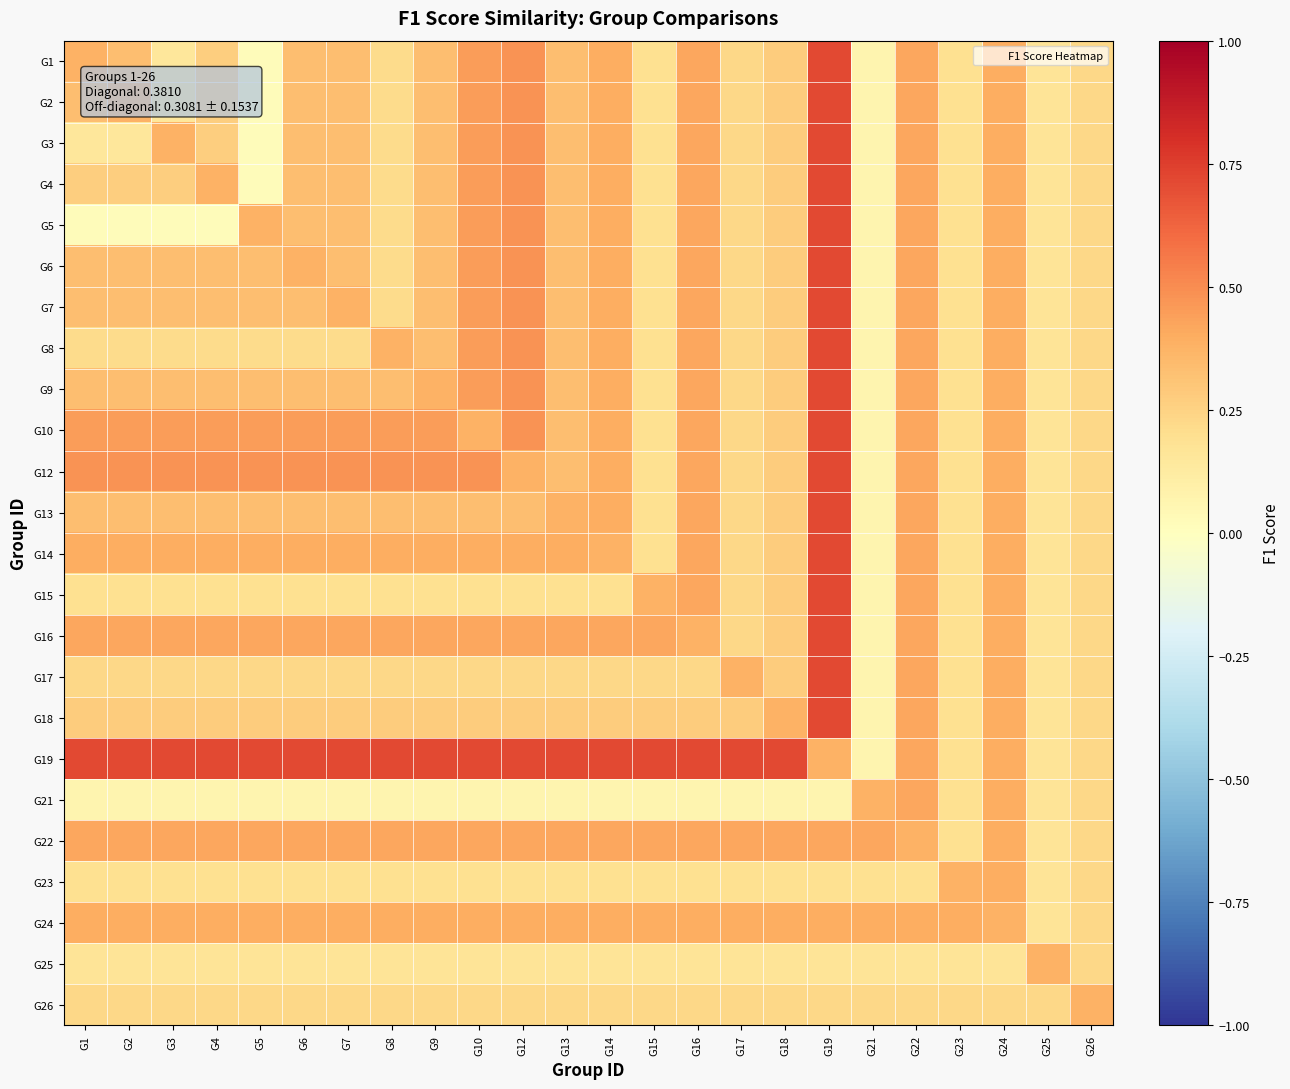

Reading left to right, what are all the values shown in this chart?

G1: G1=0.4	G2=0.3	G3=0.1	G4=0.3	G5=0.0	G6=0.3	G7=0.3	G8=0.2	G9=0.3	G10=0.5	G12=0.5	G13=0.3	G14=0.4	G15=0.2	G16=0.4	G17=0.2	G18=0.3	G19=0.7	G21=0.1	G22=0.4	G23=0.2	G24=0.4	G25=0.2	G26=0.2
G2: G1=0.3	G2=0.4	G3=0.1	G4=0.3	G5=0.0	G6=0.3	G7=0.3	G8=0.2	G9=0.3	G10=0.5	G12=0.5	G13=0.3	G14=0.4	G15=0.2	G16=0.4	G17=0.2	G18=0.3	G19=0.7	G21=0.1	G22=0.4	G23=0.2	G24=0.4	G25=0.2	G26=0.2
G3: G1=0.1	G2=0.1	G3=0.4	G4=0.3	G5=0.0	G6=0.3	G7=0.3	G8=0.2	G9=0.3	G10=0.5	G12=0.5	G13=0.3	G14=0.4	G15=0.2	G16=0.4	G17=0.2	G18=0.3	G19=0.7	G21=0.1	G22=0.4	G23=0.2	G24=0.4	G25=0.2	G26=0.2
G4: G1=0.3	G2=0.3	G3=0.3	G4=0.4	G5=0.0	G6=0.3	G7=0.3	G8=0.2	G9=0.3	G10=0.5	G12=0.5	G13=0.3	G14=0.4	G15=0.2	G16=0.4	G17=0.2	G18=0.3	G19=0.7	G21=0.1	G22=0.4	G23=0.2	G24=0.4	G25=0.2	G26=0.2
G5: G1=0.0	G2=0.0	G3=0.0	G4=0.0	G5=0.4	G6=0.3	G7=0.3	G8=0.2	G9=0.3	G10=0.5	G12=0.5	G13=0.3	G14=0.4	G15=0.2	G16=0.4	G17=0.2	G18=0.3	G19=0.7	G21=0.1	G22=0.4	G23=0.2	G24=0.4	G25=0.2	G26=0.2
G6: G1=0.3	G2=0.3	G3=0.3	G4=0.3	G5=0.3	G6=0.4	G7=0.3	G8=0.2	G9=0.3	G10=0.5	G12=0.5	G13=0.3	G14=0.4	G15=0.2	G16=0.4	G17=0.2	G18=0.3	G19=0.7	G21=0.1	G22=0.4	G23=0.2	G24=0.4	G25=0.2	G26=0.2
G7: G1=0.3	G2=0.3	G3=0.3	G4=0.3	G5=0.3	G6=0.3	G7=0.4	G8=0.2	G9=0.3	G10=0.5	G12=0.5	G13=0.3	G14=0.4	G15=0.2	G16=0.4	G17=0.2	G18=0.3	G19=0.7	G21=0.1	G22=0.4	G23=0.2	G24=0.4	G25=0.2	G26=0.2
G8: G1=0.2	G2=0.2	G3=0.2	G4=0.2	G5=0.2	G6=0.2	G7=0.2	G8=0.4	G9=0.3	G10=0.5	G12=0.5	G13=0.3	G14=0.4	G15=0.2	G16=0.4	G17=0.2	G18=0.3	G19=0.7	G21=0.1	G22=0.4	G23=0.2	G24=0.4	G25=0.2	G26=0.2
G9: G1=0.3	G2=0.3	G3=0.3	G4=0.3	G5=0.3	G6=0.3	G7=0.3	G8=0.3	G9=0.4	G10=0.5	G12=0.5	G13=0.3	G14=0.4	G15=0.2	G16=0.4	G17=0.2	G18=0.3	G19=0.7	G21=0.1	G22=0.4	G23=0.2	G24=0.4	G25=0.2	G26=0.2
G10: G1=0.5	G2=0.5	G3=0.5	G4=0.5	G5=0.5	G6=0.5	G7=0.5	G8=0.5	G9=0.5	G10=0.4	G12=0.5	G13=0.3	G14=0.4	G15=0.2	G16=0.4	G17=0.2	G18=0.3	G19=0.7	G21=0.1	G22=0.4	G23=0.2	G24=0.4	G25=0.2	G26=0.2
G12: G1=0.5	G2=0.5	G3=0.5	G4=0.5	G5=0.5	G6=0.5	G7=0.5	G8=0.5	G9=0.5	G10=0.5	G12=0.4	G13=0.3	G14=0.4	G15=0.2	G16=0.4	G17=0.2	G18=0.3	G19=0.7	G21=0.1	G22=0.4	G23=0.2	G24=0.4	G25=0.2	G26=0.2
G13: G1=0.3	G2=0.3	G3=0.3	G4=0.3	G5=0.3	G6=0.3	G7=0.3	G8=0.3	G9=0.3	G10=0.3	G12=0.3	G13=0.4	G14=0.4	G15=0.2	G16=0.4	G17=0.2	G18=0.3	G19=0.7	G21=0.1	G22=0.4	G23=0.2	G24=0.4	G25=0.2	G26=0.2
G14: G1=0.4	G2=0.4	G3=0.4	G4=0.4	G5=0.4	G6=0.4	G7=0.4	G8=0.4	G9=0.4	G10=0.4	G12=0.4	G13=0.4	G14=0.4	G15=0.2	G16=0.4	G17=0.2	G18=0.3	G19=0.7	G21=0.1	G22=0.4	G23=0.2	G24=0.4	G25=0.2	G26=0.2
G15: G1=0.2	G2=0.2	G3=0.2	G4=0.2	G5=0.2	G6=0.2	G7=0.2	G8=0.2	G9=0.2	G10=0.2	G12=0.2	G13=0.2	G14=0.2	G15=0.4	G16=0.4	G17=0.2	G18=0.3	G19=0.7	G21=0.1	G22=0.4	G23=0.2	G24=0.4	G25=0.2	G26=0.2
G16: G1=0.4	G2=0.4	G3=0.4	G4=0.4	G5=0.4	G6=0.4	G7=0.4	G8=0.4	G9=0.4	G10=0.4	G12=0.4	G13=0.4	G14=0.4	G15=0.4	G16=0.4	G17=0.2	G18=0.3	G19=0.7	G21=0.1	G22=0.4	G23=0.2	G24=0.4	G25=0.2	G26=0.2
G17: G1=0.2	G2=0.2	G3=0.2	G4=0.2	G5=0.2	G6=0.2	G7=0.2	G8=0.2	G9=0.2	G10=0.2	G12=0.2	G13=0.2	G14=0.2	G15=0.2	G16=0.2	G17=0.4	G18=0.3	G19=0.7	G21=0.1	G22=0.4	G23=0.2	G24=0.4	G25=0.2	G26=0.2
G18: G1=0.3	G2=0.3	G3=0.3	G4=0.3	G5=0.3	G6=0.3	G7=0.3	G8=0.3	G9=0.3	G10=0.3	G12=0.3	G13=0.3	G14=0.3	G15=0.3	G16=0.3	G17=0.3	G18=0.4	G19=0.7	G21=0.1	G22=0.4	G23=0.2	G24=0.4	G25=0.2	G26=0.2
G19: G1=0.7	G2=0.7	G3=0.7	G4=0.7	G5=0.7	G6=0.7	G7=0.7	G8=0.7	G9=0.7	G10=0.7	G12=0.7	G13=0.7	G14=0.7	G15=0.7	G16=0.7	G17=0.7	G18=0.7	G19=0.4	G21=0.1	G22=0.4	G23=0.2	G24=0.4	G25=0.2	G26=0.2
G21: G1=0.1	G2=0.1	G3=0.1	G4=0.1	G5=0.1	G6=0.1	G7=0.1	G8=0.1	G9=0.1	G10=0.1	G12=0.1	G13=0.1	G14=0.1	G15=0.1	G16=0.1	G17=0.1	G18=0.1	G19=0.1	G21=0.4	G22=0.4	G23=0.2	G24=0.4	G25=0.2	G26=0.2
G22: G1=0.4	G2=0.4	G3=0.4	G4=0.4	G5=0.4	G6=0.4	G7=0.4	G8=0.4	G9=0.4	G10=0.4	G12=0.4	G13=0.4	G14=0.4	G15=0.4	G16=0.4	G17=0.4	G18=0.4	G19=0.4	G21=0.4	G22=0.4	G23=0.2	G24=0.4	G25=0.2	G26=0.2
G23: G1=0.2	G2=0.2	G3=0.2	G4=0.2	G5=0.2	G6=0.2	G7=0.2	G8=0.2	G9=0.2	G10=0.2	G12=0.2	G13=0.2	G14=0.2	G15=0.2	G16=0.2	G17=0.2	G18=0.2	G19=0.2	G21=0.2	G22=0.2	G23=0.4	G24=0.4	G25=0.2	G26=0.2
G24: G1=0.4	G2=0.4	G3=0.4	G4=0.4	G5=0.4	G6=0.4	G7=0.4	G8=0.4	G9=0.4	G10=0.4	G12=0.4	G13=0.4	G14=0.4	G15=0.4	G16=0.4	G17=0.4	G18=0.4	G19=0.4	G21=0.4	G22=0.4	G23=0.4	G24=0.4	G25=0.2	G26=0.2
G25: G1=0.2	G2=0.2	G3=0.2	G4=0.2	G5=0.2	G6=0.2	G7=0.2	G8=0.2	G9=0.2	G10=0.2	G12=0.2	G13=0.2	G14=0.2	G15=0.2	G16=0.2	G17=0.2	G18=0.2	G19=0.2	G21=0.2	G22=0.2	G23=0.2	G24=0.2	G25=0.4	G26=0.2
G26: G1=0.2	G2=0.2	G3=0.2	G4=0.2	G5=0.2	G6=0.2	G7=0.2	G8=0.2	G9=0.2	G10=0.2	G12=0.2	G13=0.2	G14=0.2	G15=0.2	G16=0.2	G17=0.2	G18=0.2	G19=0.2	G21=0.2	G22=0.2	G23=0.2	G24=0.2	G25=0.2	G26=0.4